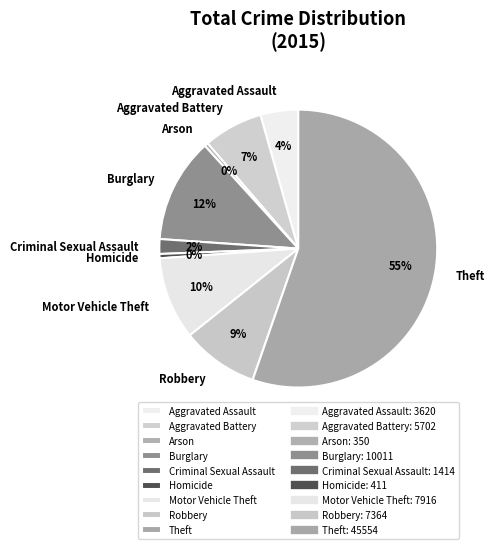

Which has a higher value, Robbery or Motor Vehicle Theft?

Motor Vehicle Theft